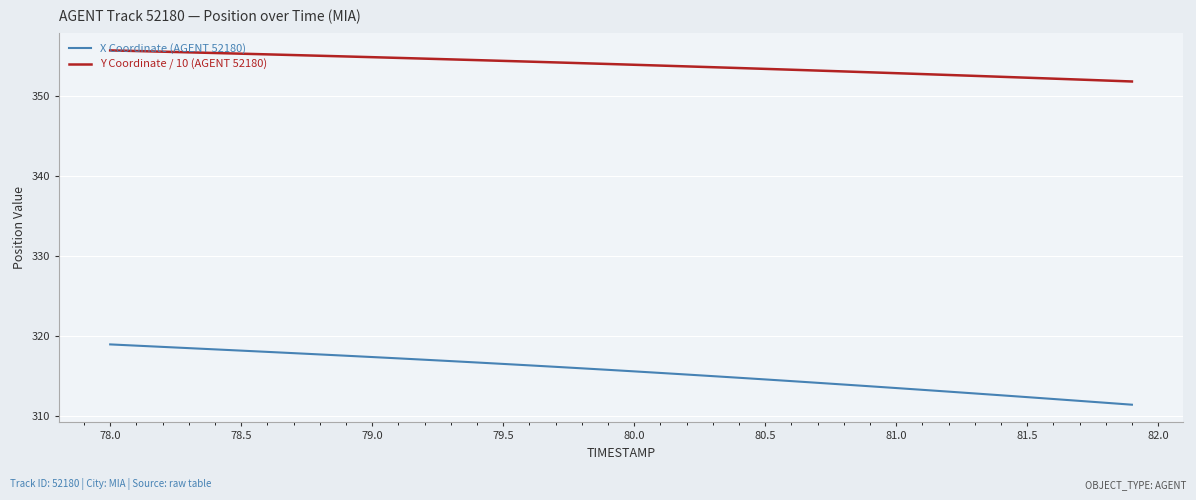

Rank the series by their average value, from highest to lowest.

Y Coordinate / 10 (AGENT 52180), X Coordinate (AGENT 52180)